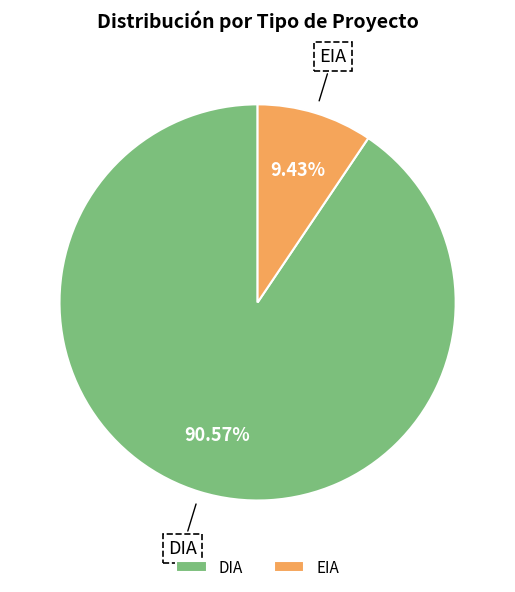

Between EIA and DIA, which is larger?

DIA